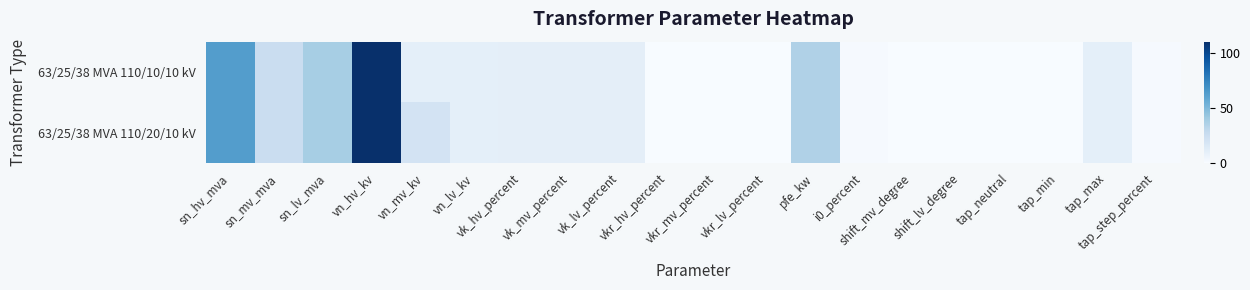

Rank the series at vk_hv_percent from highest to lowest value.

63/25/38 MVA 110/20/10 kV, 63/25/38 MVA 110/10/10 kV